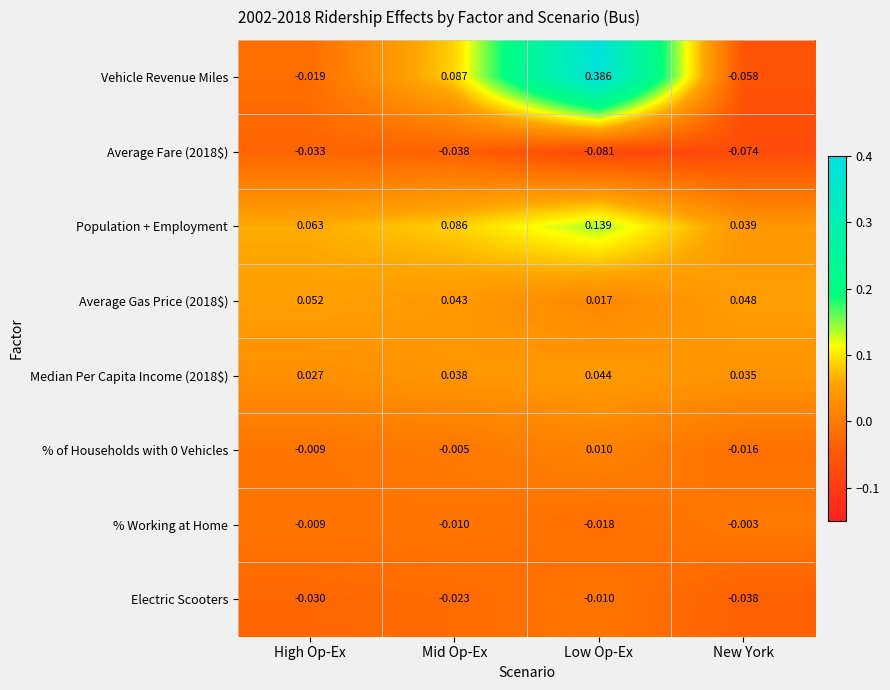

Which series has the largest total across all categories?

Vehicle Revenue Miles